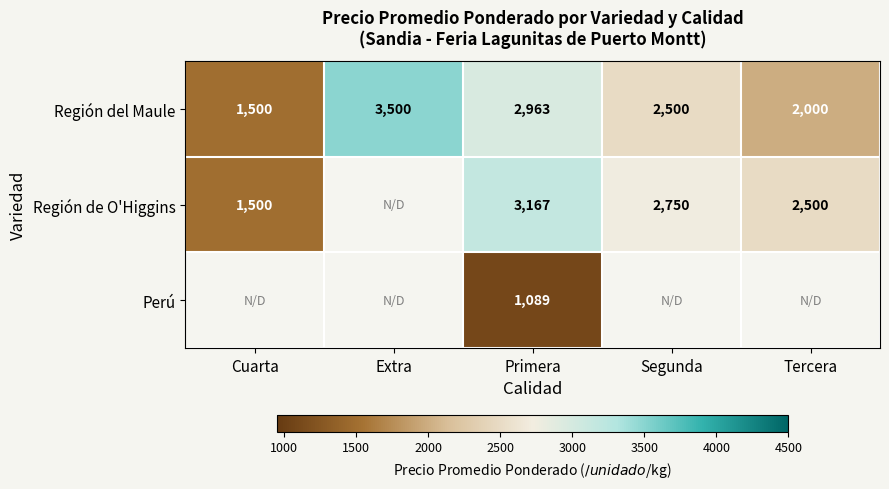

Where does the Región del Maule series first go above 2500?

Extra